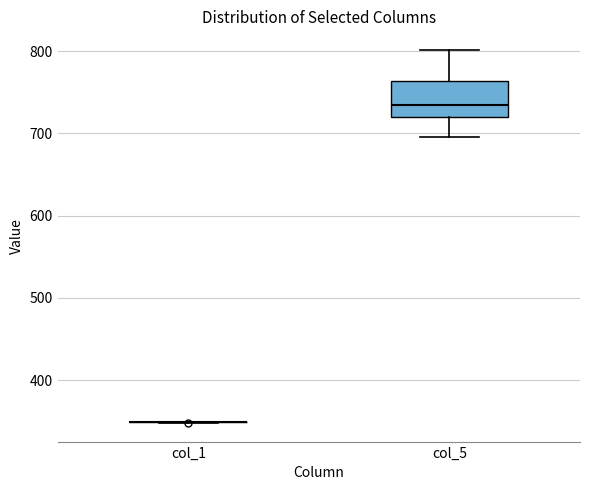

Reading left to right, read every box against the y-axis: the position of its median line, the range the box covers, and the ends of its whiskers. The values are not printed on the chart, so give them approximately, as read against the axis.

col_1: box collapsed to a line at 350, whiskers 350 to 350
col_5: median 730, box 720 to 760, whiskers 700 to 800